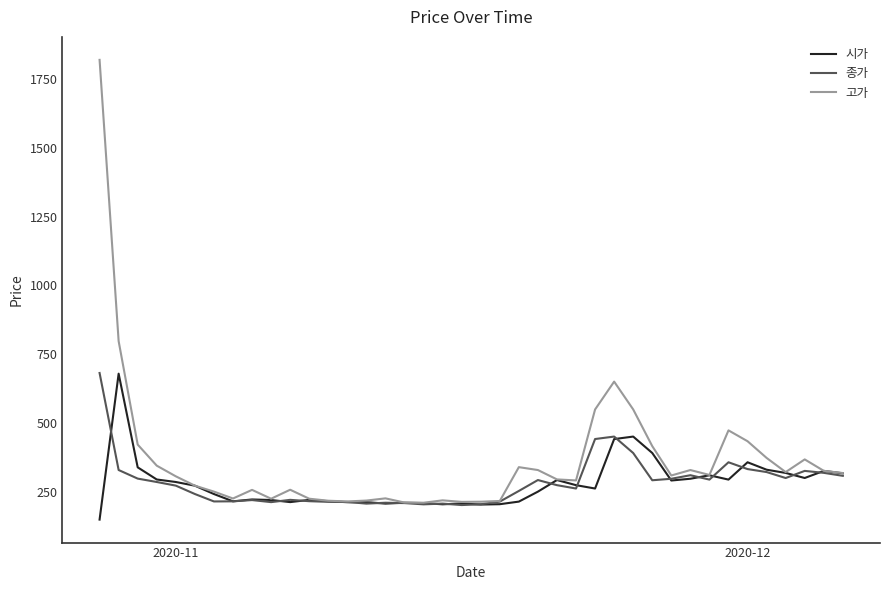

What is the lowest value of the 종가 series?

202.9